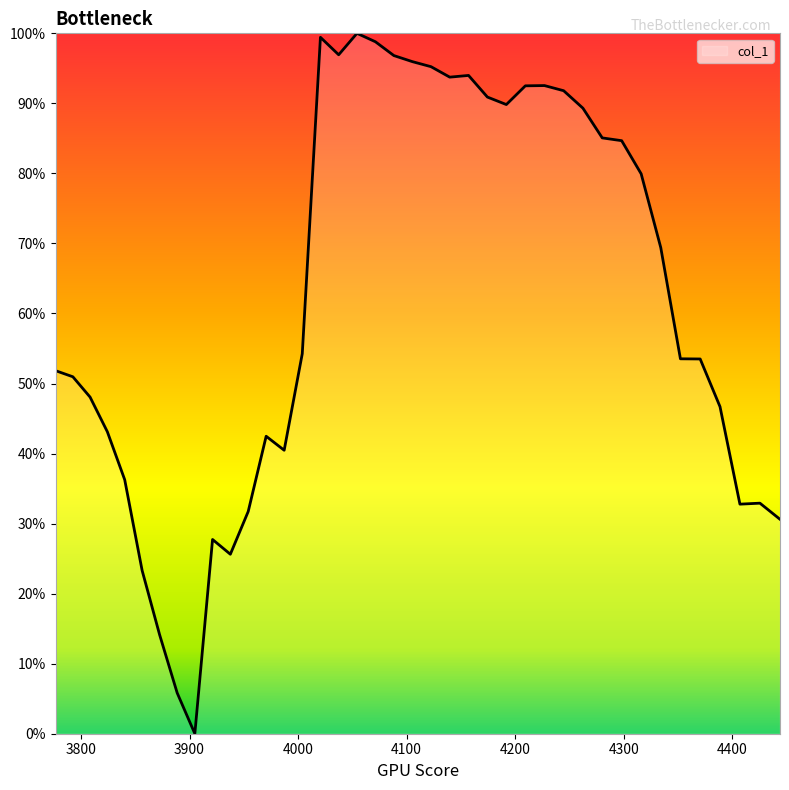

What is the average value?

0.6